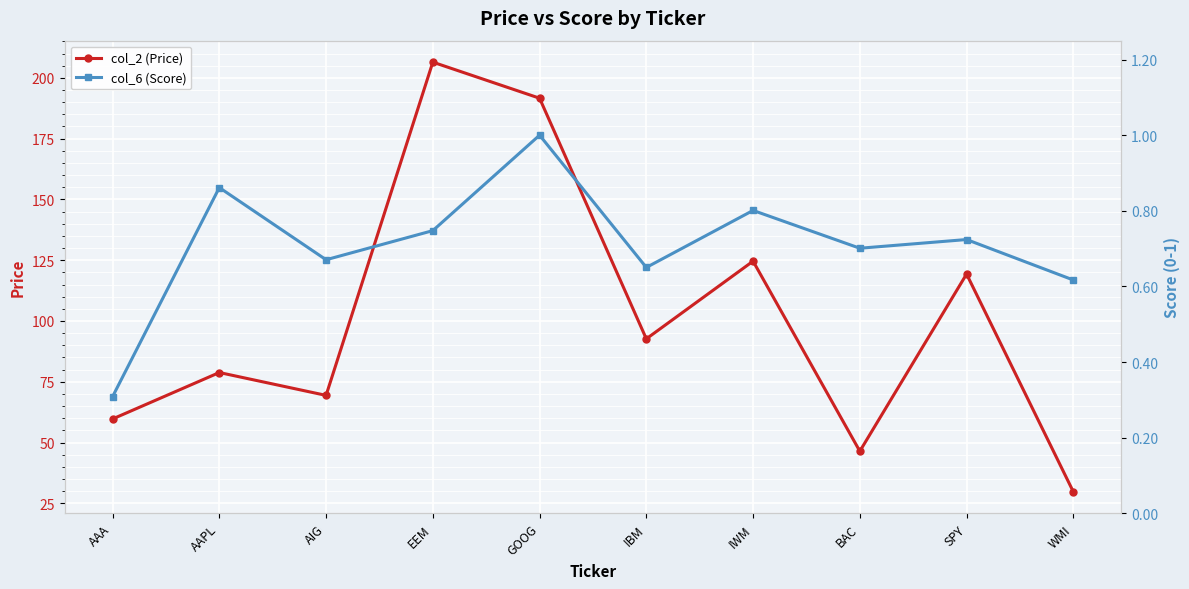

What is the difference between the second highest and minimum values in the col_2 (Price) series?

161.9